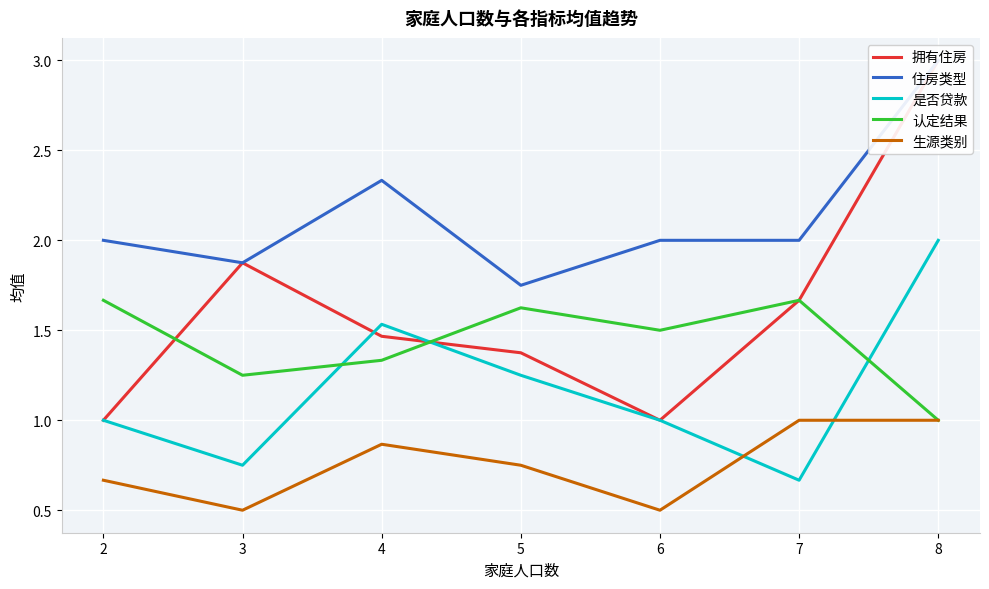

How many intersections are there between 是否贷款 and 生源类别?

2